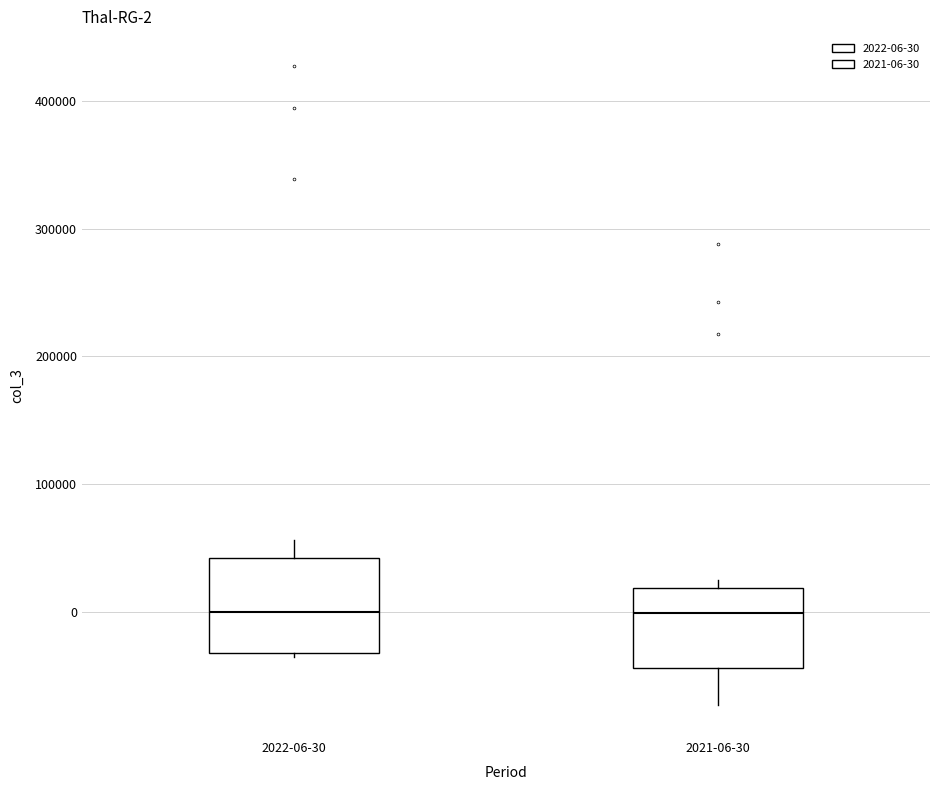

Comparing the boxes themselves (not the whiskers), which one is the tallest?

2022-06-30